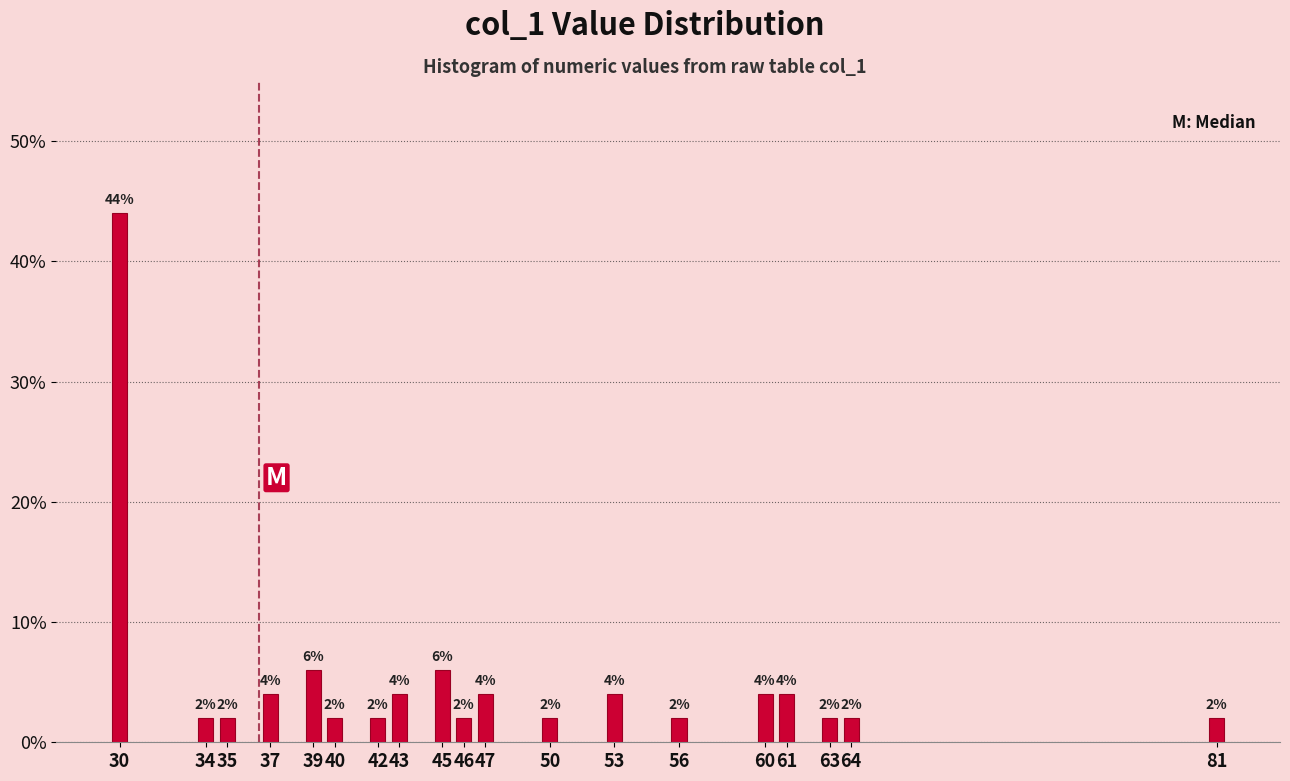

Reading right to left, what are all the values shown in this chart?

81=2	64=2	63=2	61=4	60=4	56=2	53=4	50=2	47=4	46=2	45=6	43=4	42=2	40=2	39=6	37=4	35=2	34=2	30=44